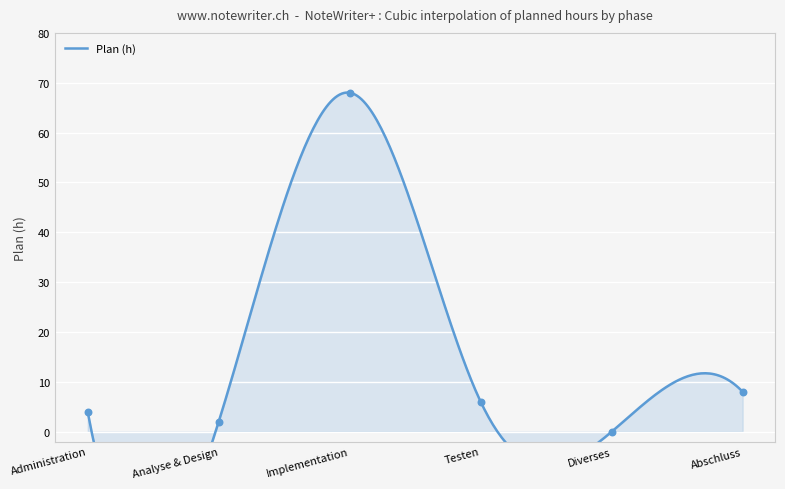

What is the change in value from Analyse & Design to Testen?

+4